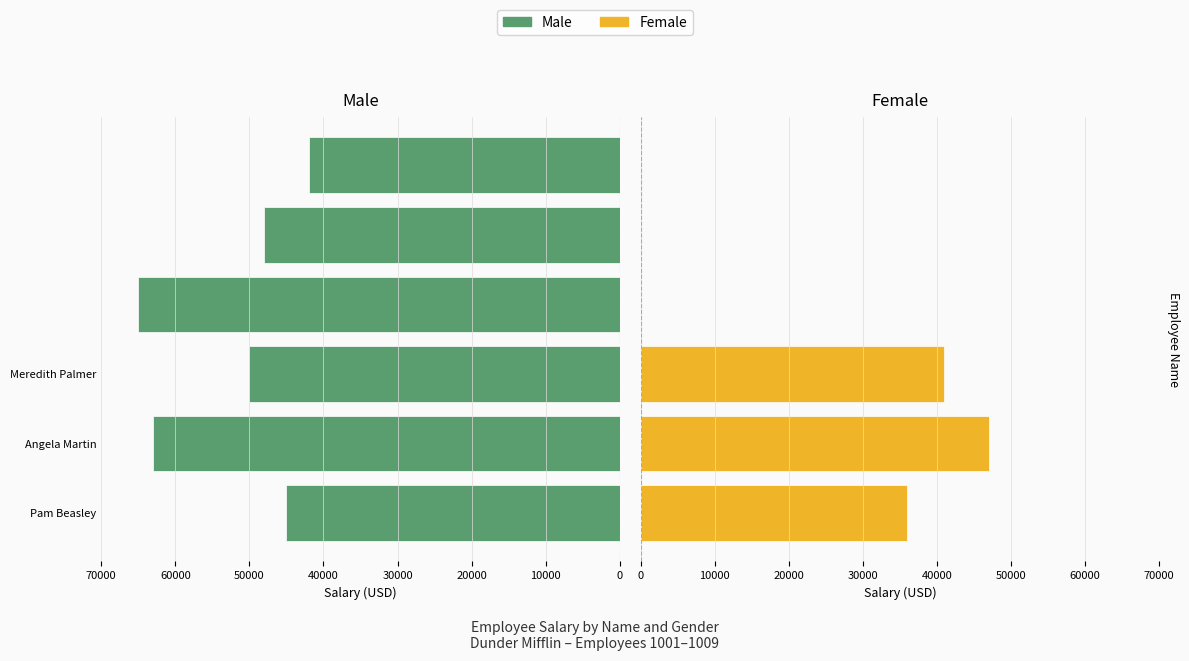

Reading left to right, transcribe all the data shown in this chart.

Male: 45000	63000	50000	65000	48000	42000
Female: 36000	47000	41000	0	0	0